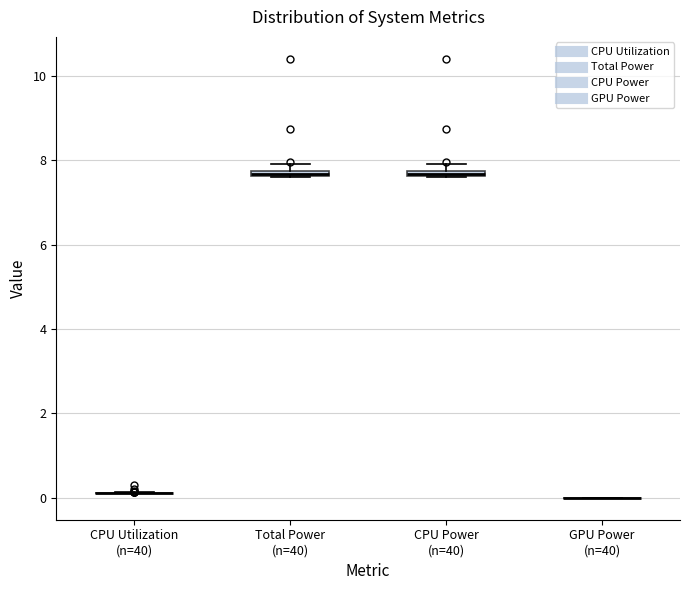

Where is the upper edge of the box for CPU Power (n=40) on the y-axis? The values are not printed on the chart, so give them approximately, as read against the axis.

7.8